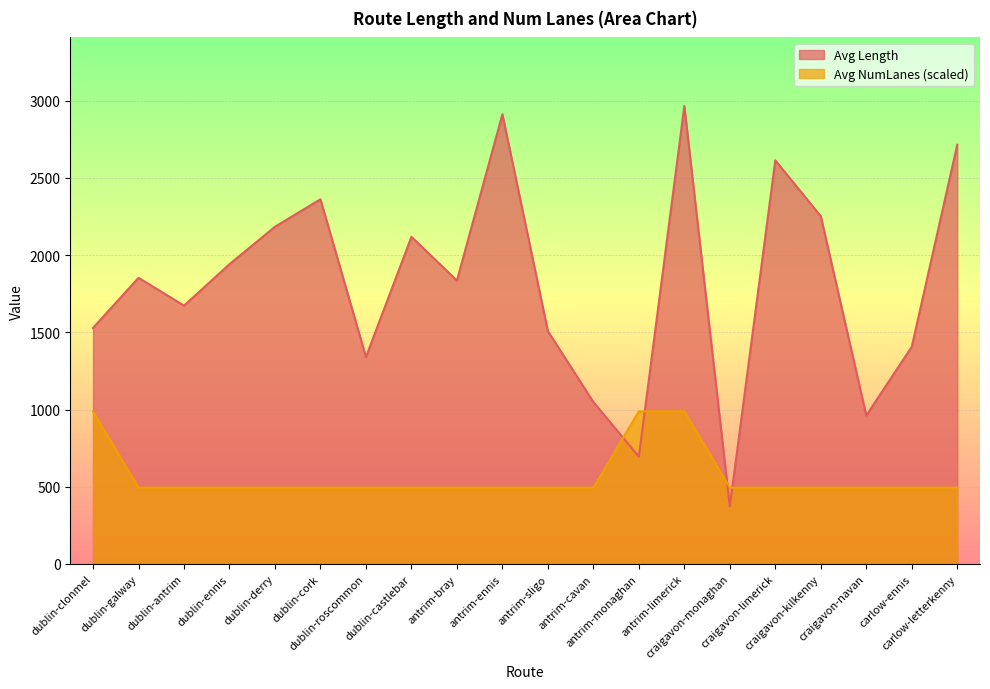

True or false: Avg NumLanes has a value of 494.0 at carlow-ennis.

True